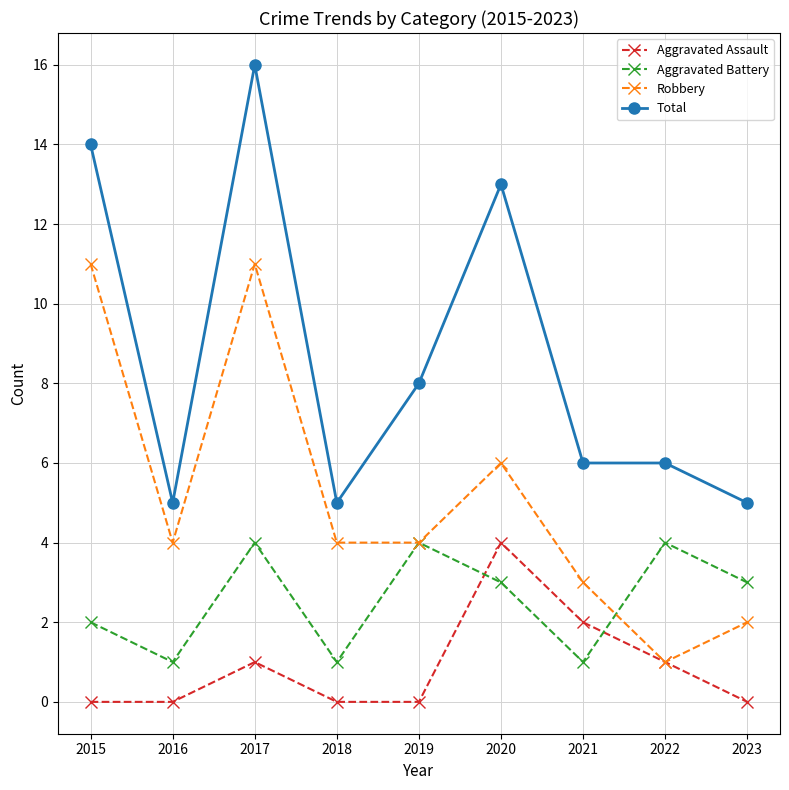

Count the number of data series in this chart.

4